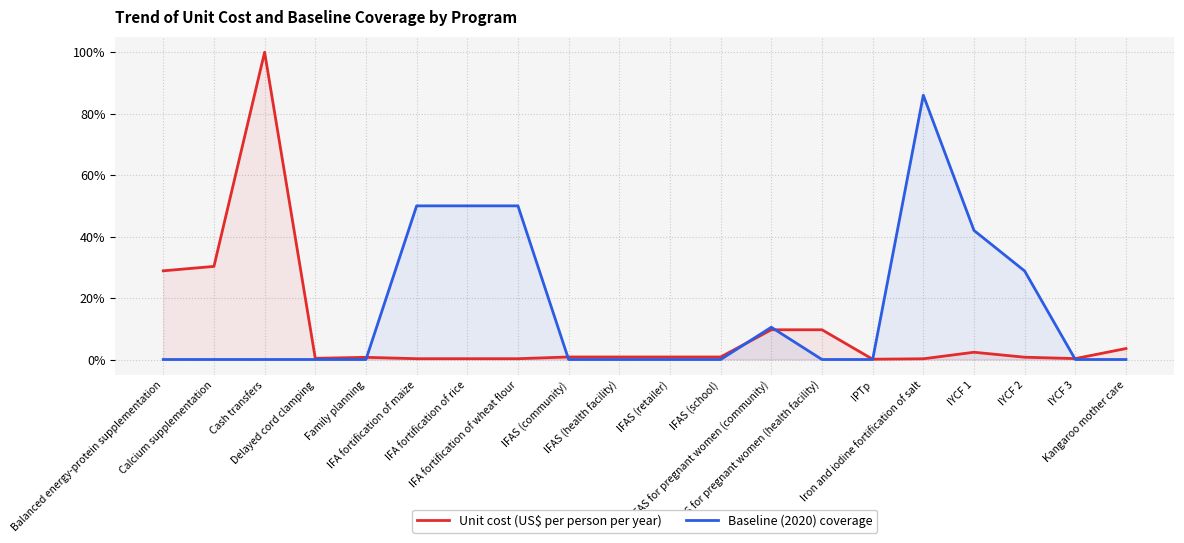

Which series ends up on top after the final intersection of Unit cost (US$ per person per year) and Baseline (2020) coverage?

Unit cost (US$ per person per year)